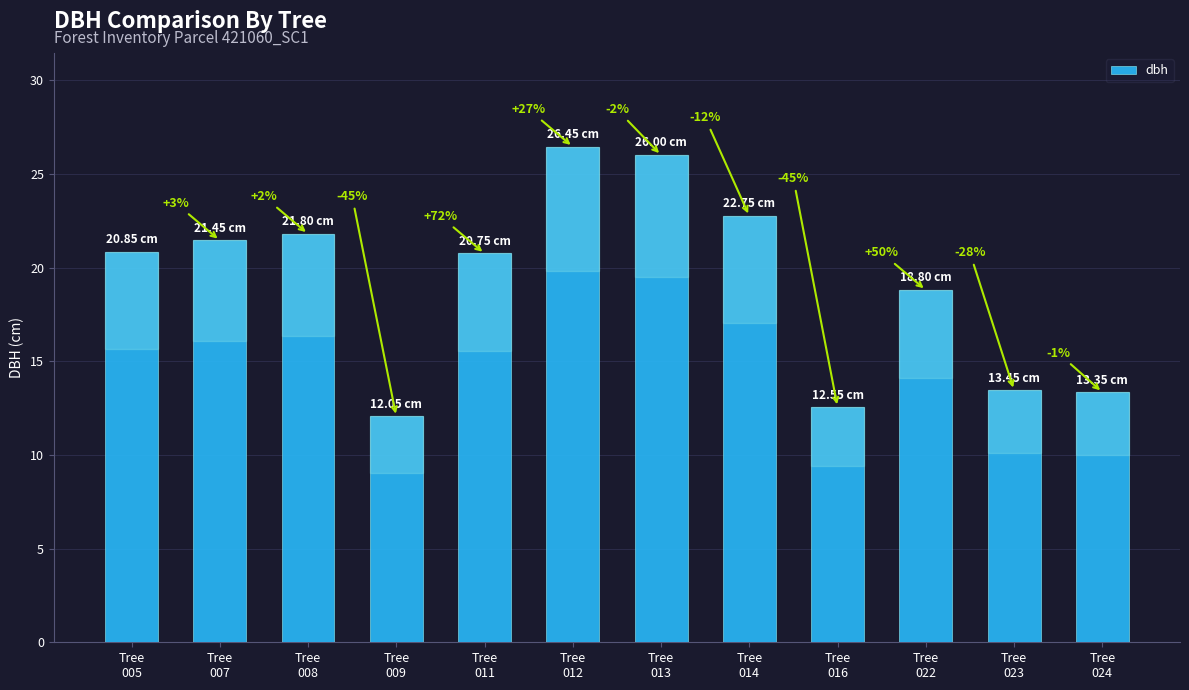

How many bars are there in total?

12